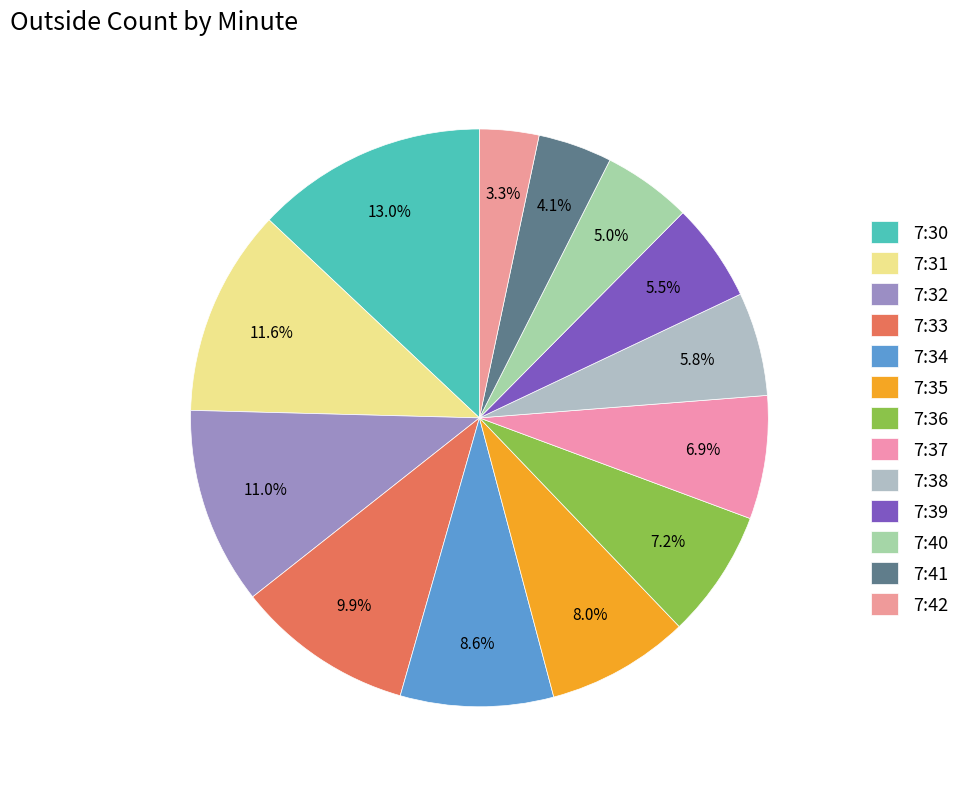

Does 7:33 account for over 50% of the chart?

No